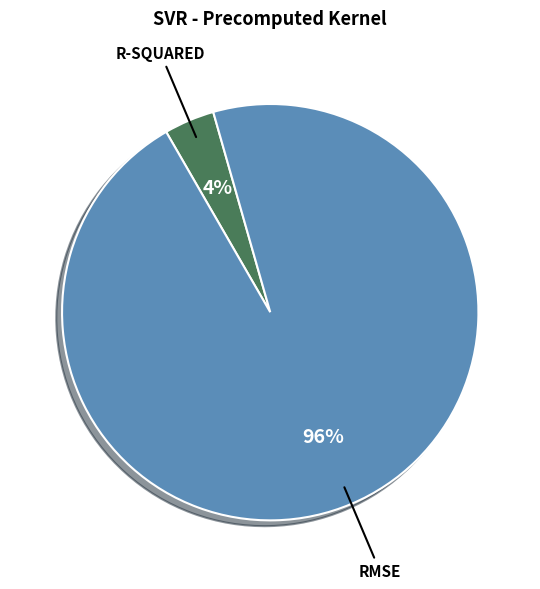

Does any single category account for the majority?

Yes